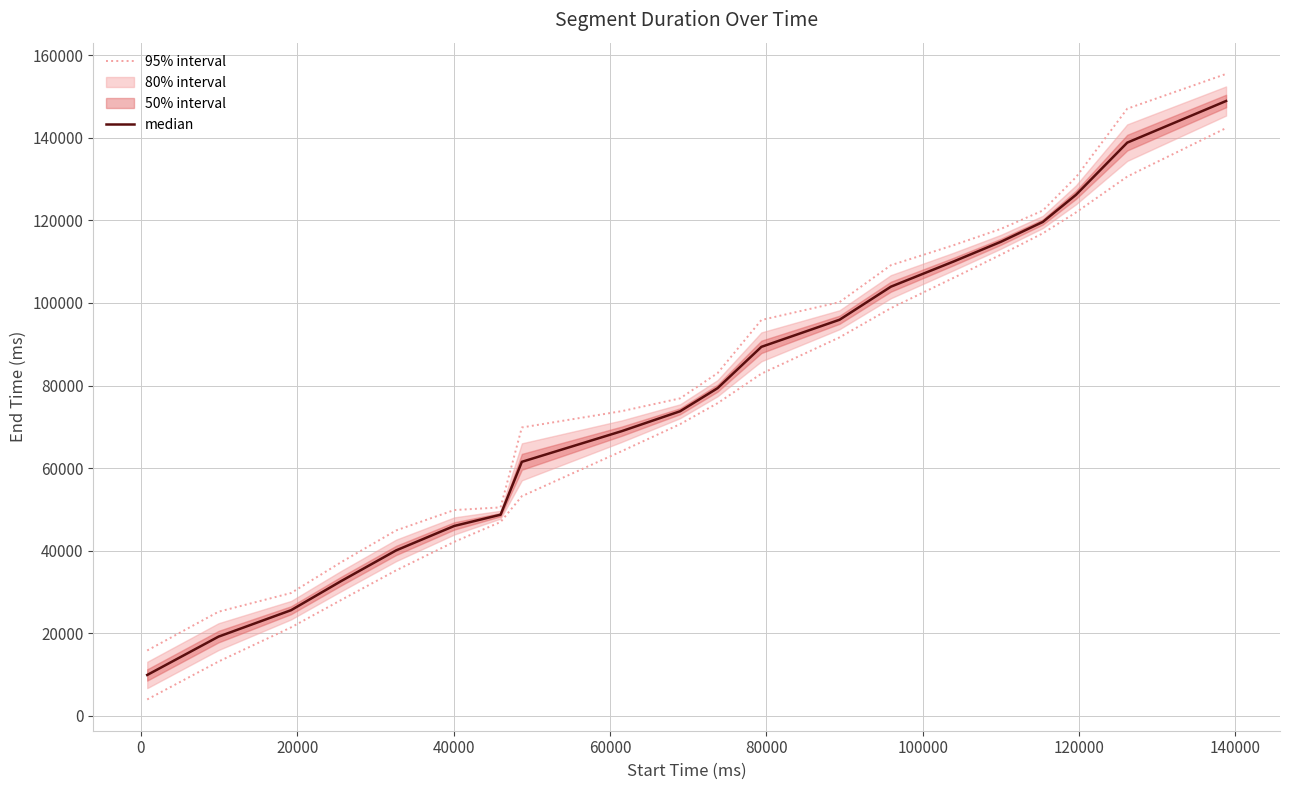

Which series has the largest total across all categories?

95% interval